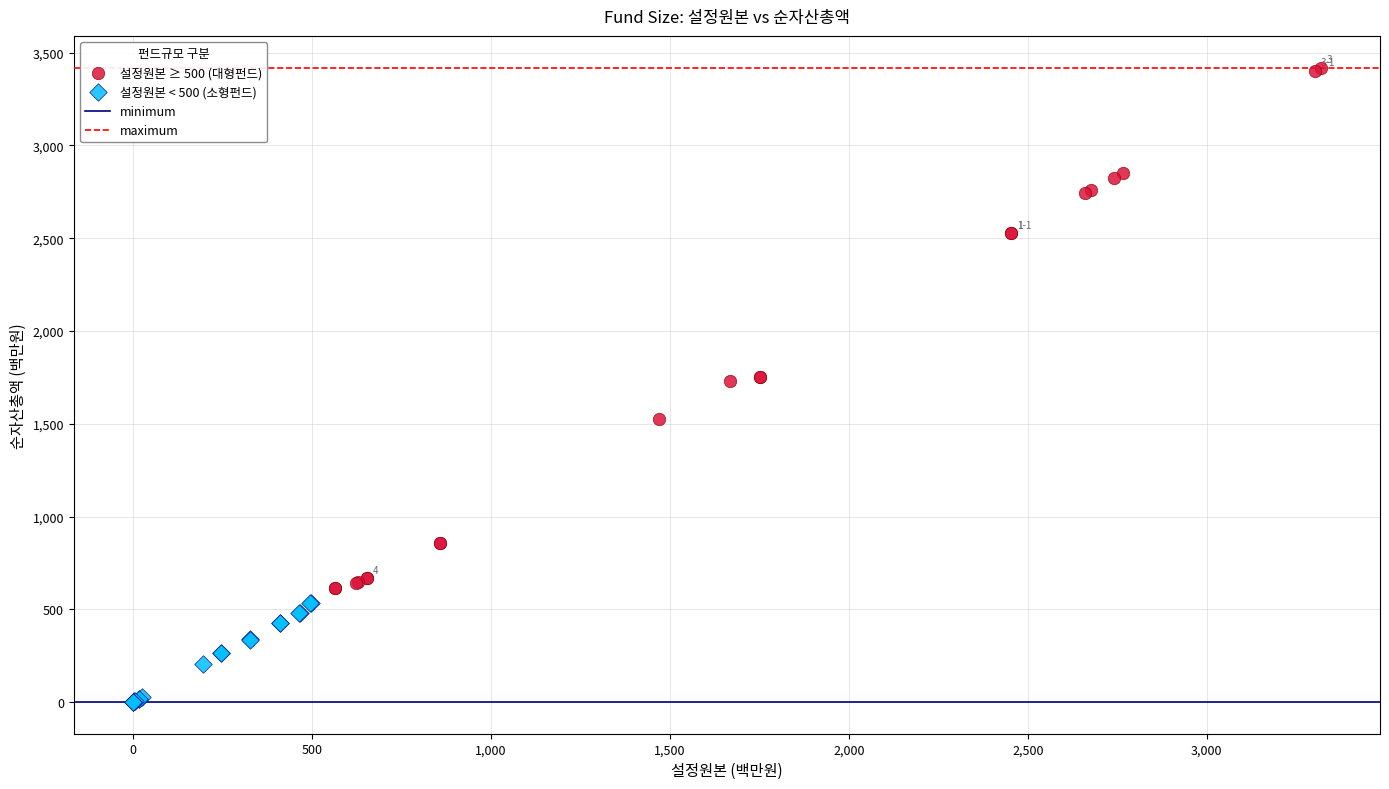

Which series reaches the minimum Y coordinate?

설정원본 < 500 (소형펀드)